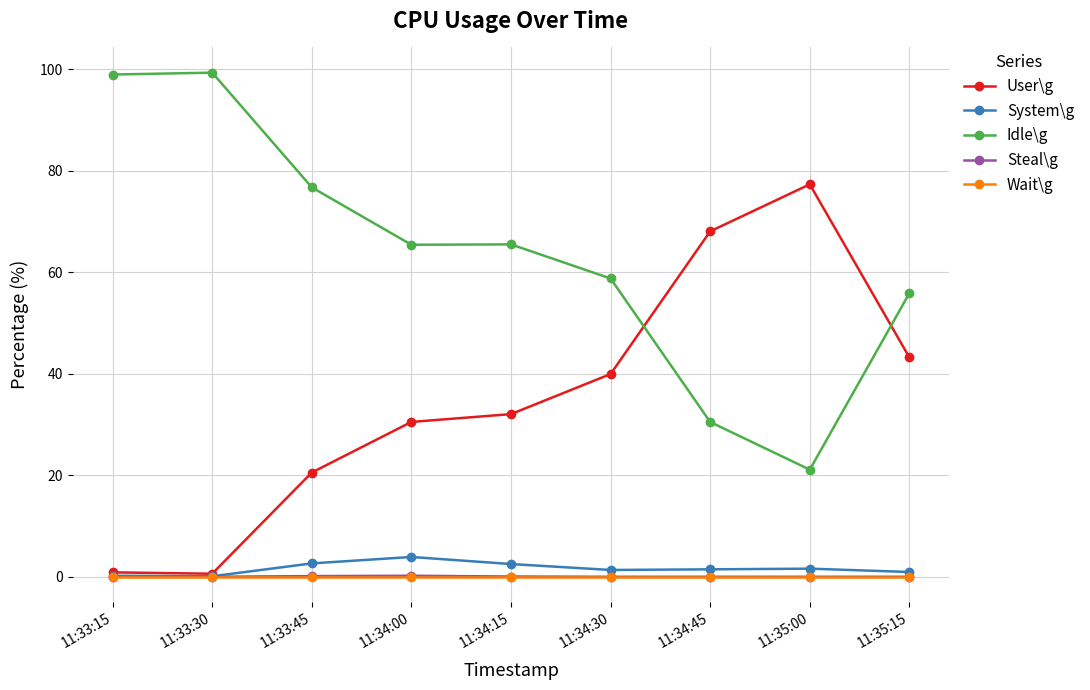

What is the label of the 7th point from the right?

11:33:45